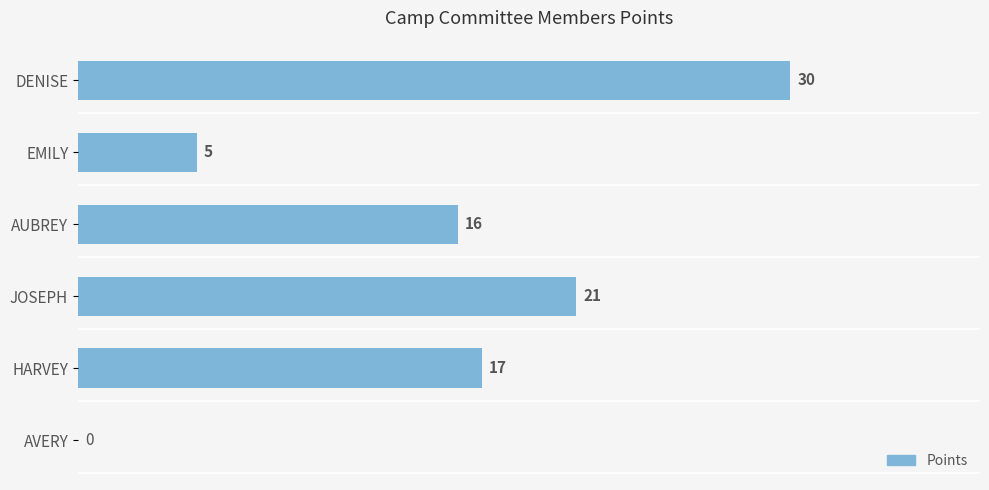

What is the maximum value shown in the chart?

30